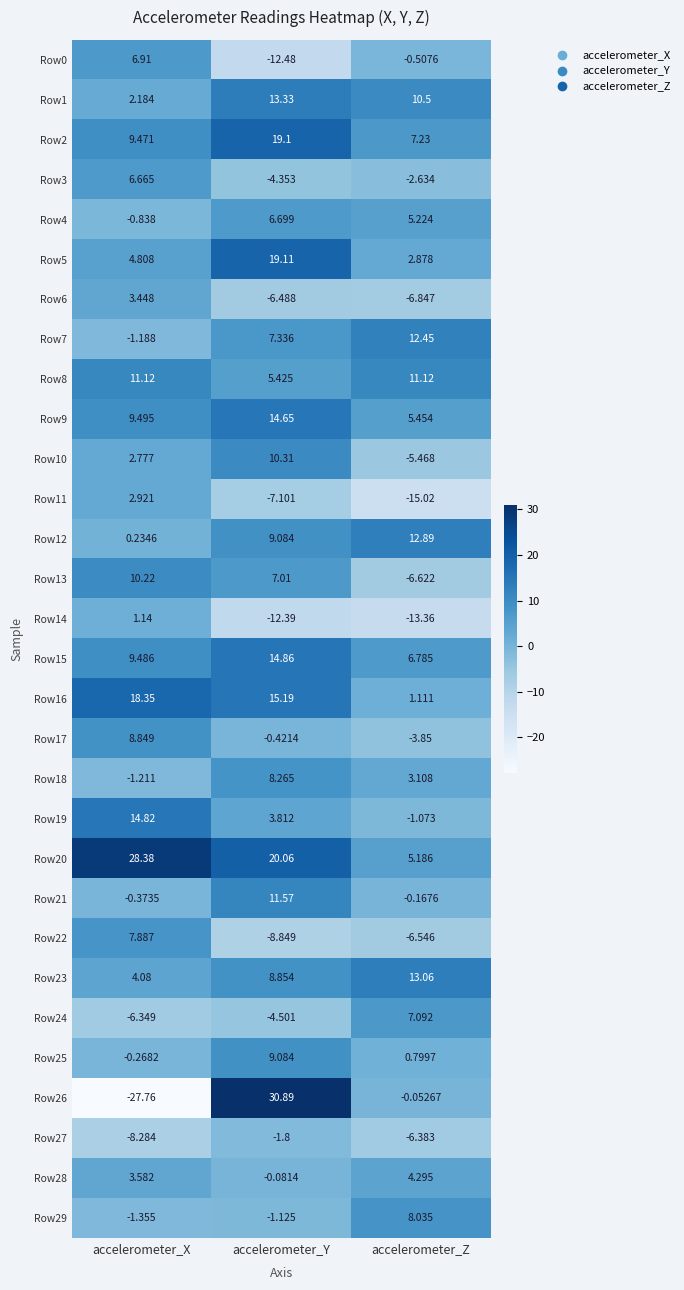

What is the total value across all series at accelerometer_Y?

175.0